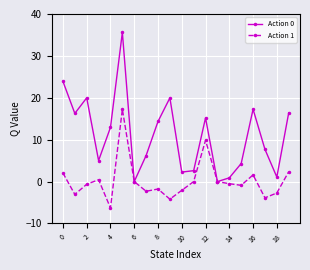

In Action 0, how many points are lower than both neighbors (excluding endpoints)?

6